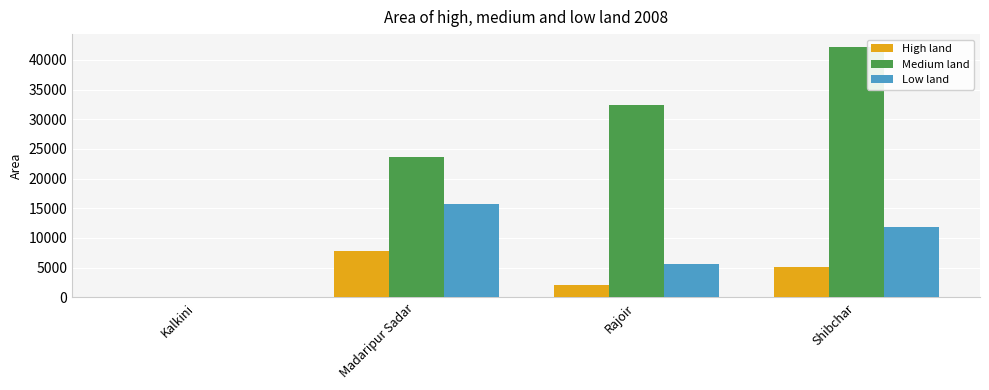

Where does the High land series first go above 5162?

Madaripur Sadar